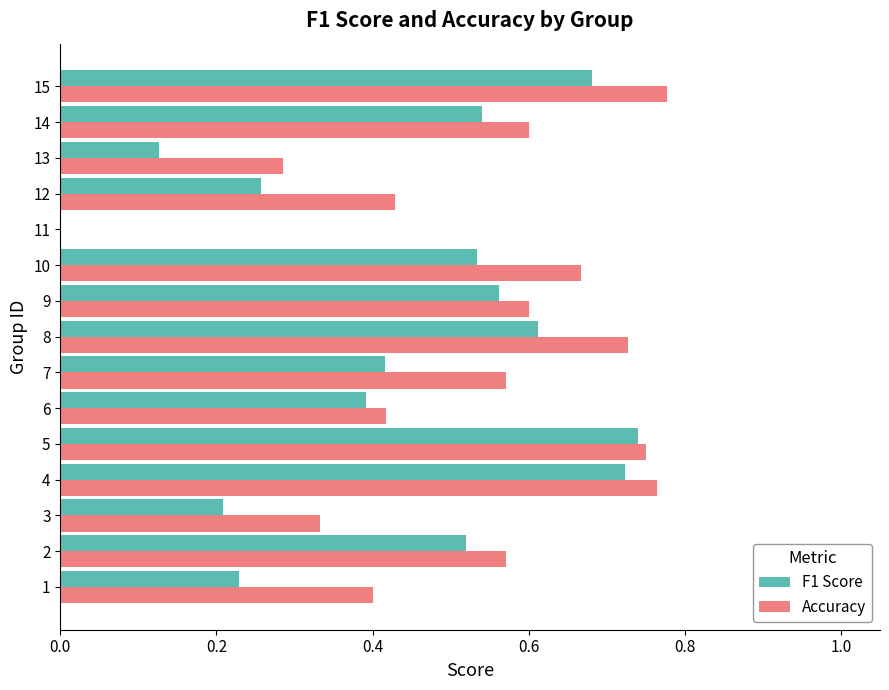

What is the sum of all F1 Score values?

6.5